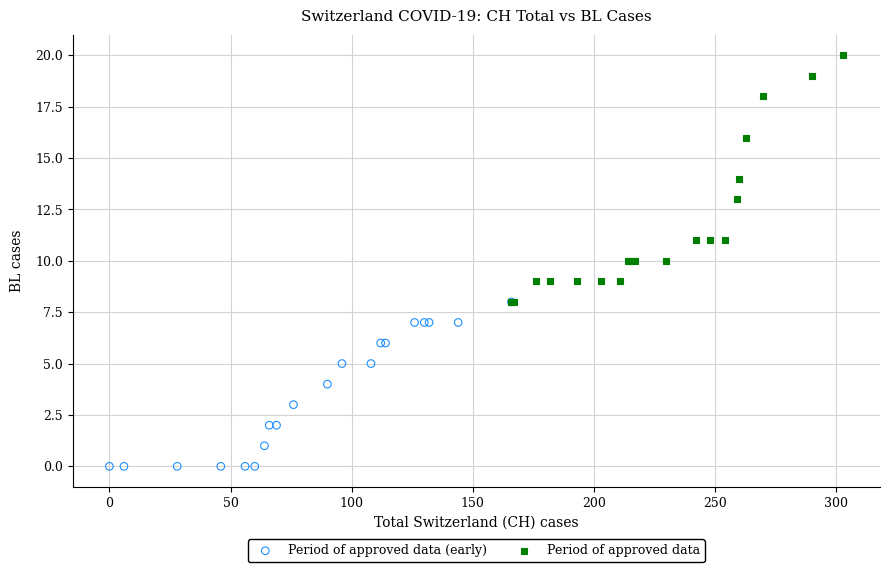

Which series reaches the maximum Y coordinate?

Period of approved data